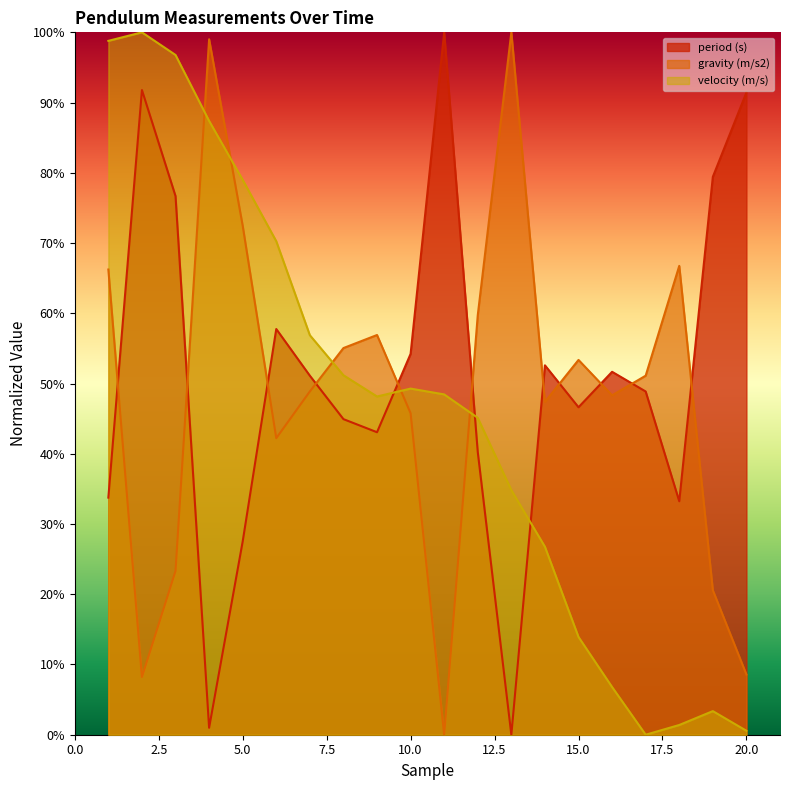

What is the highest value of the velocity (m/s) series?

1.0